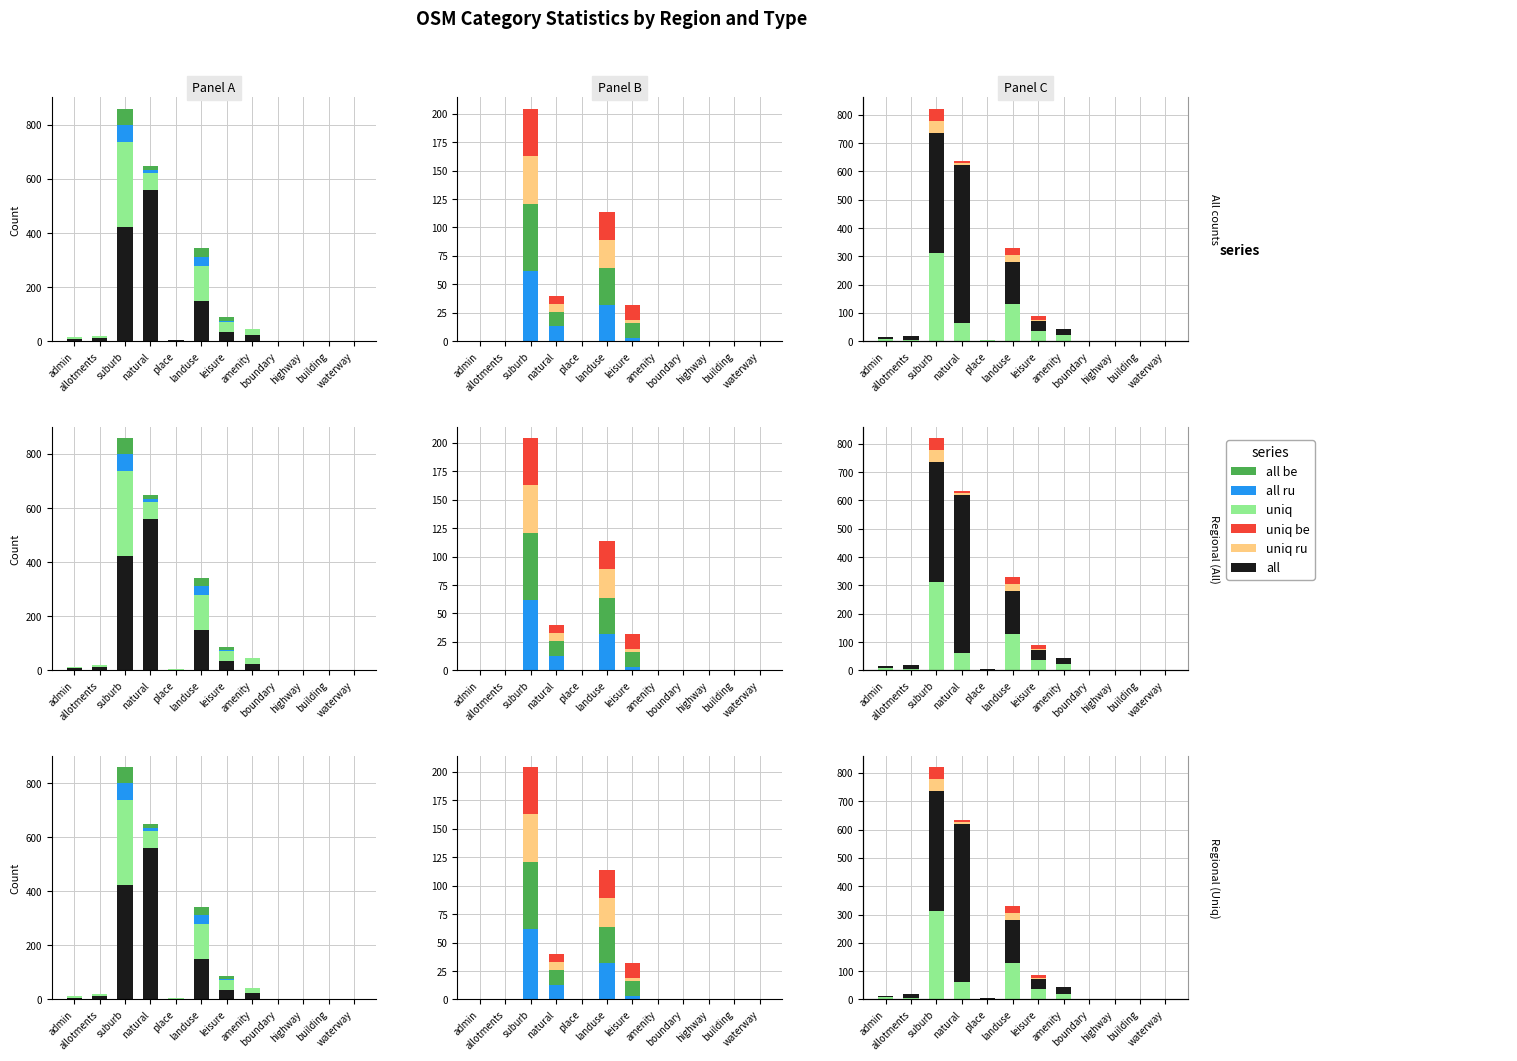

What is the label of the 7th bar from the left?

leisure